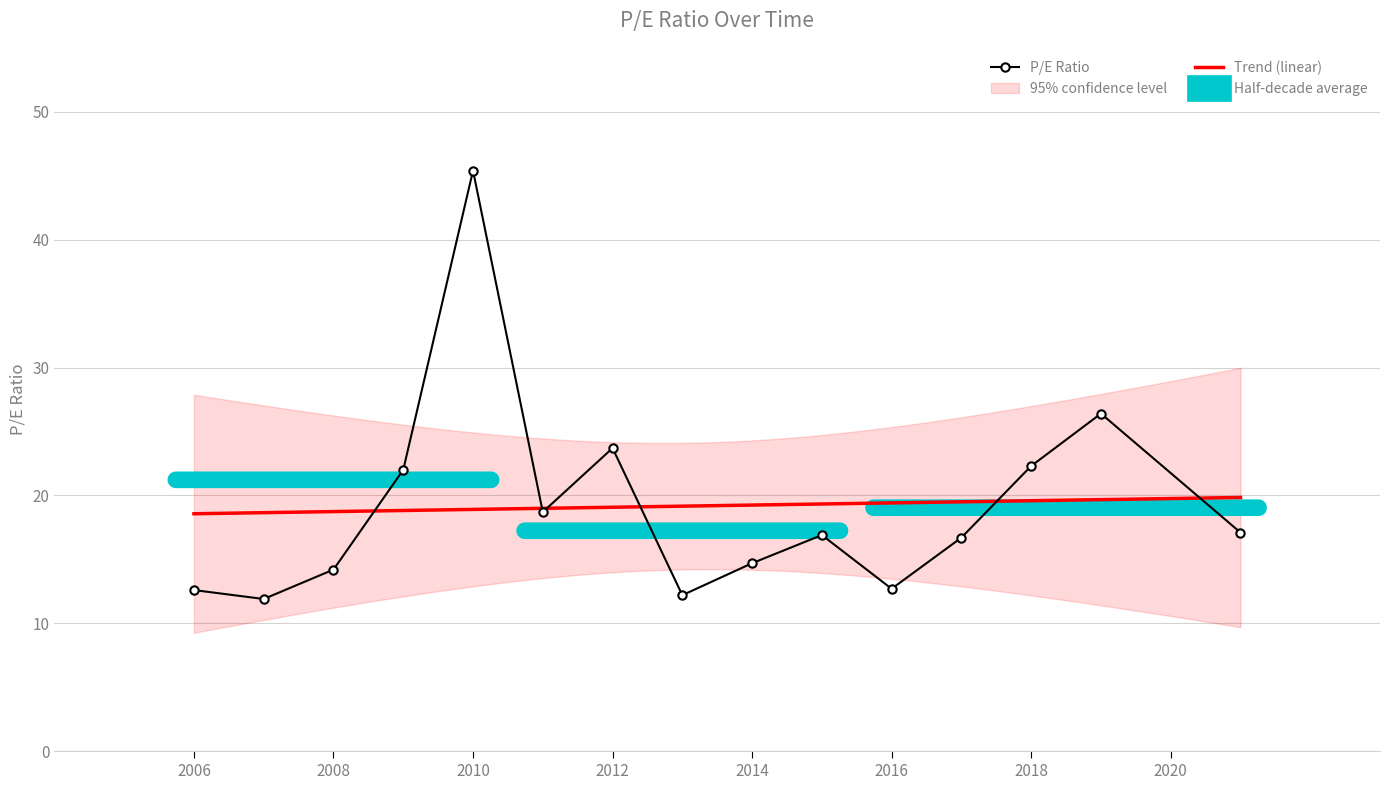

List the labels in order of value, largest first.

2010, 2019, 2012, 2018, 2009, 2011, 2021, 2015, 2017, 2014, 2008, 2016, 2006, 2013, 2007